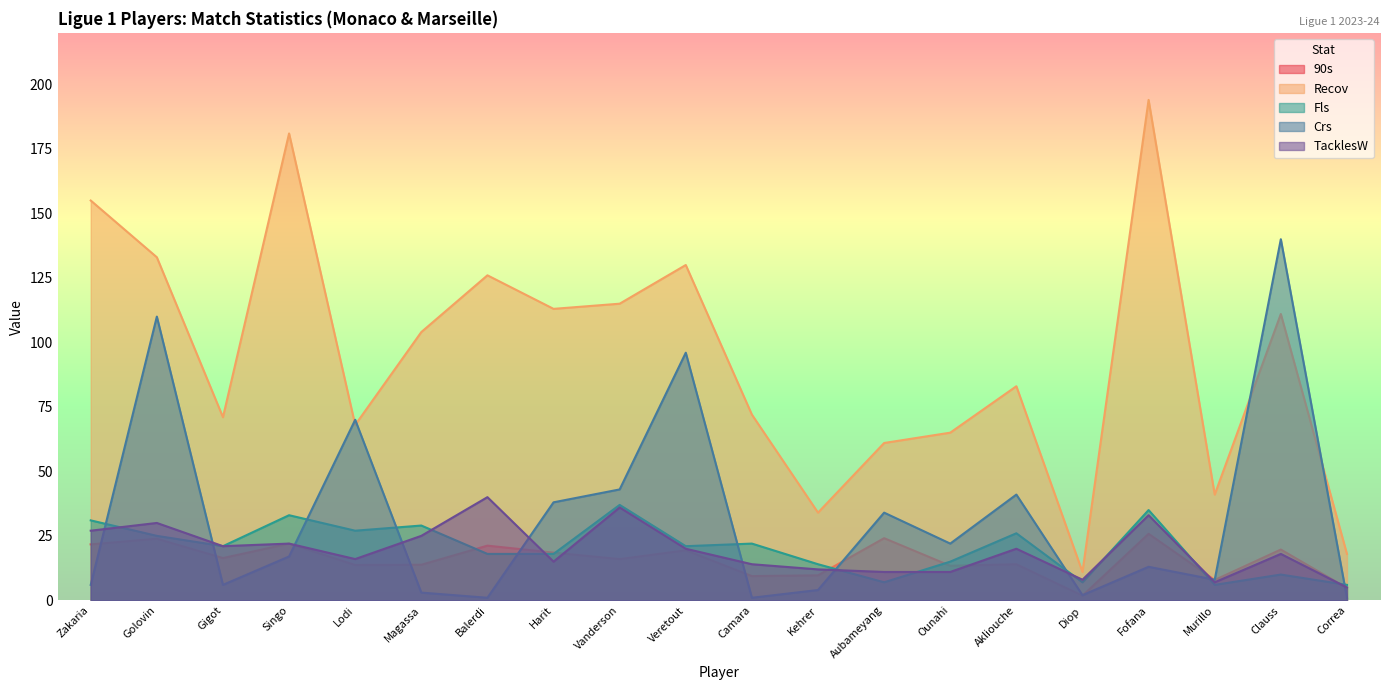

At which category is the sum across all series the highest?

Golovin